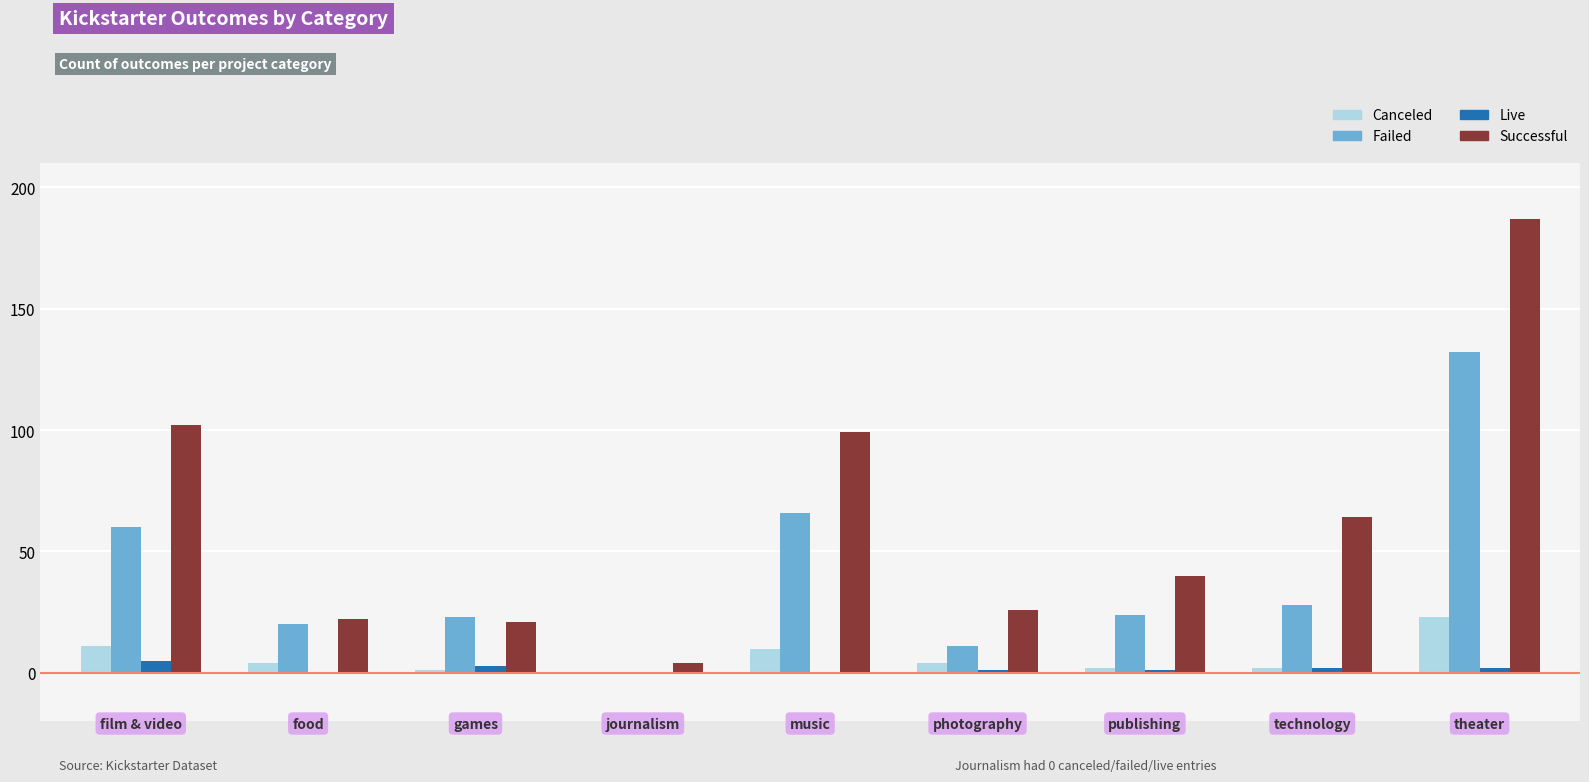

What is the greatest value displayed?

187